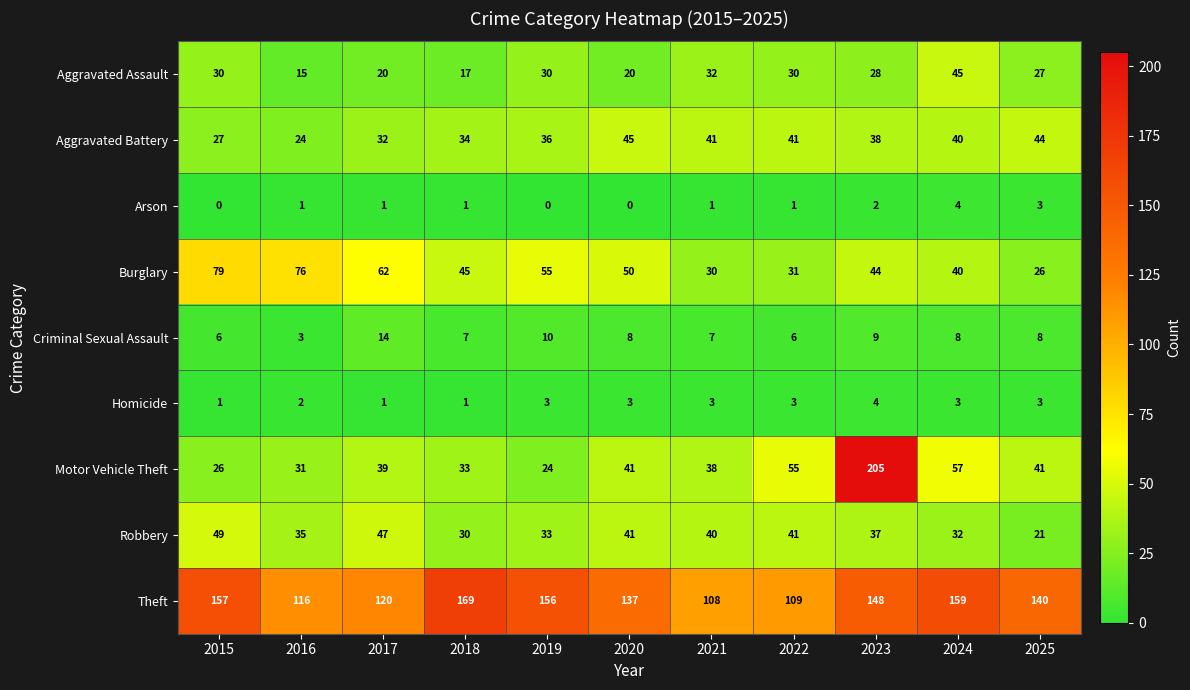

At how many categories does at least one series exceed 153?

5